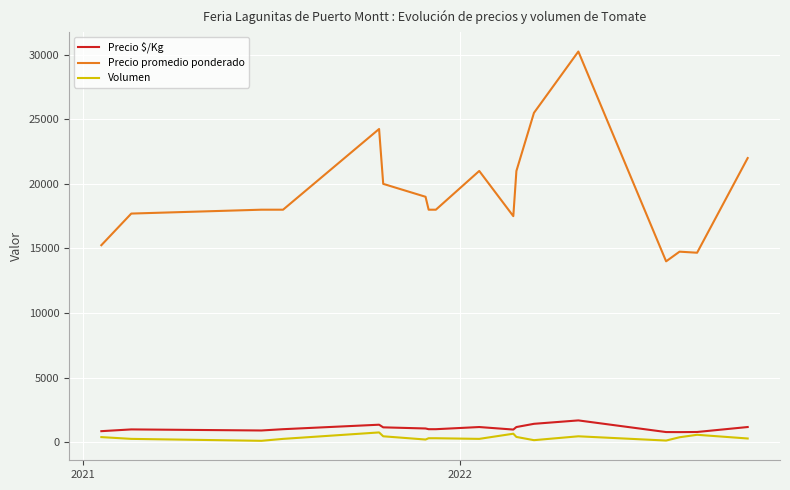

How many lines are shown in the chart?

3